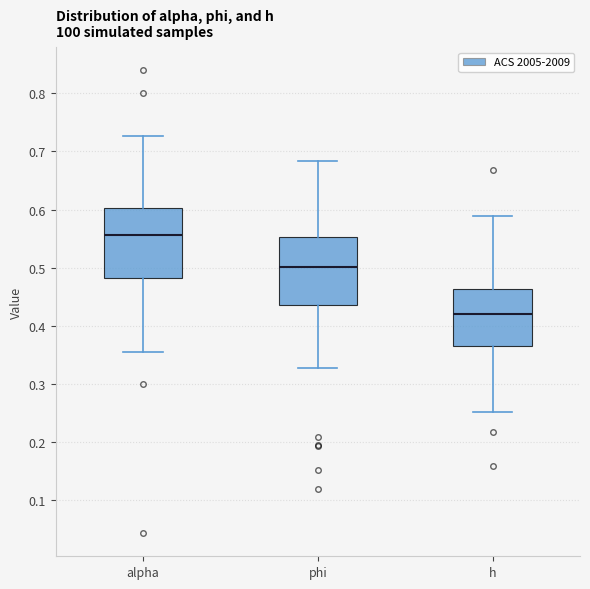

Reading left to right, transcribe this box plot: for each box, give where its median line is, the range the box spans, and where its two whiskers end, as read against the y-axis. The values are not printed on the chart, so give them approximately, as read against the axis.

alpha: median 0.56, box 0.48 to 0.60, whiskers 0.35 to 0.73
phi: median 0.50, box 0.44 to 0.55, whiskers 0.33 to 0.68
h: median 0.42, box 0.37 to 0.46, whiskers 0.25 to 0.59